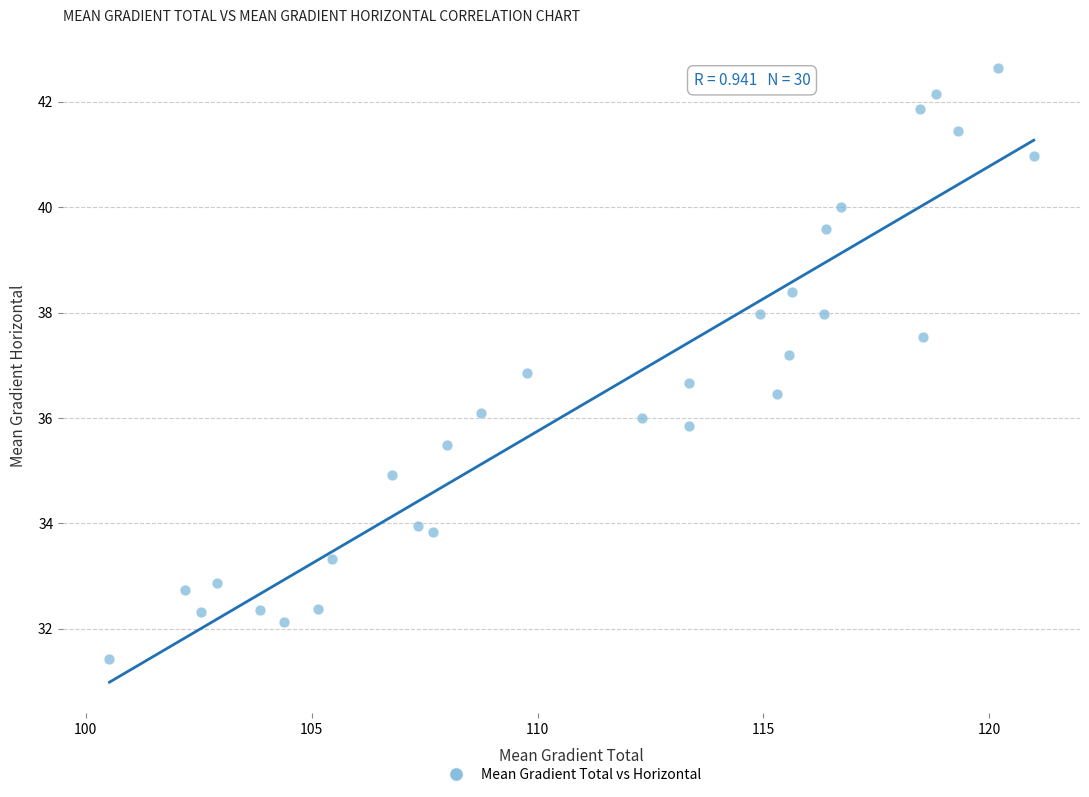

How many points are shown in the scatter plot?

30